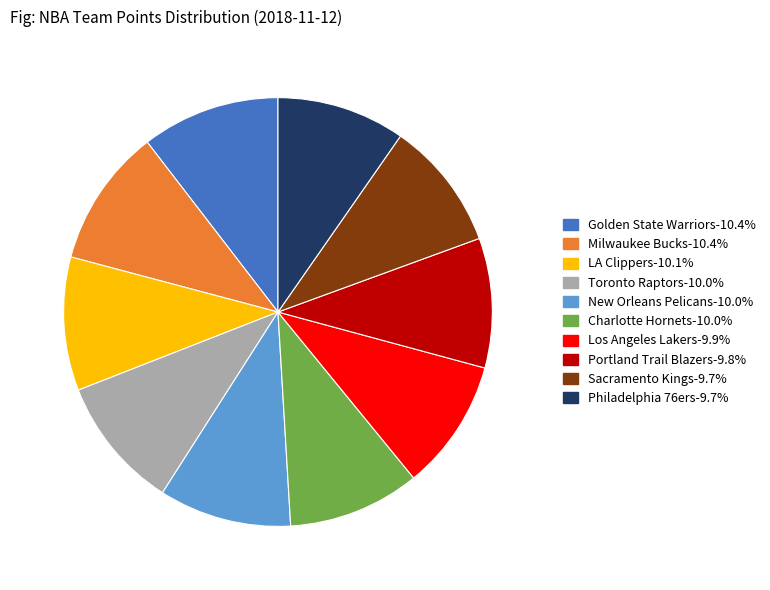

Is there any slice that represents more than half of the pie?

No